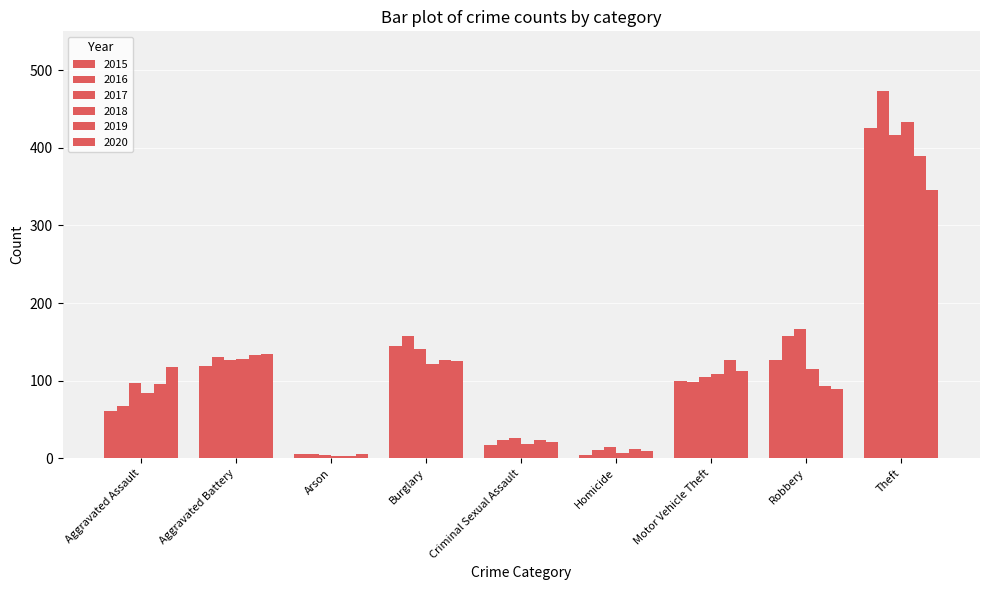

How many values in the 2017 series are below 105?

4